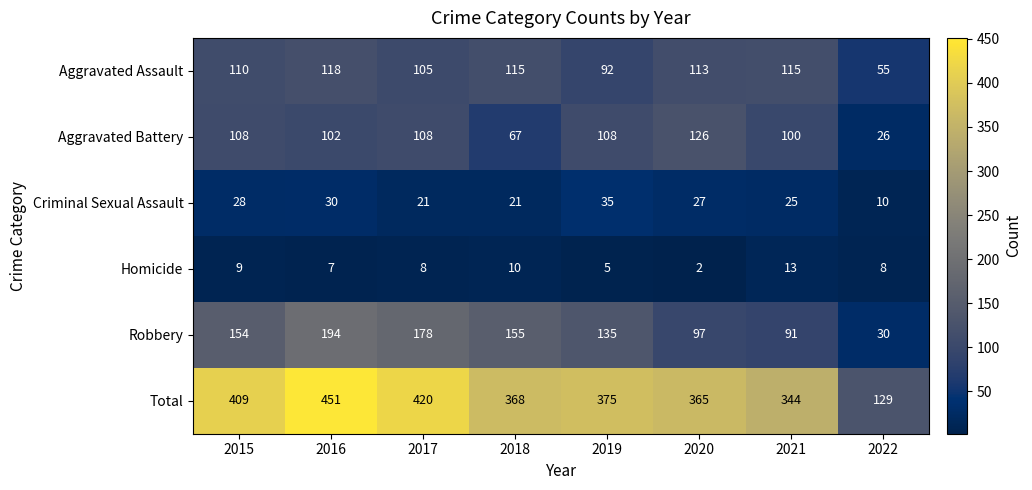

The Aggravated Assault series shows 35 at 2022. True or false?

False